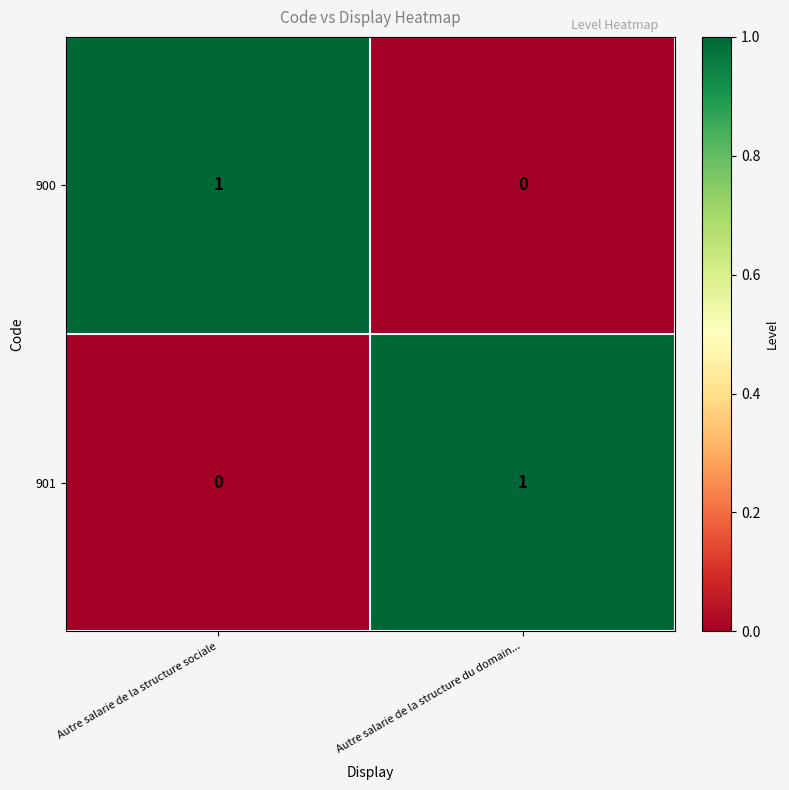

True or false: 900 has a value of 0 at Autre salarie de la structure du domain....

True